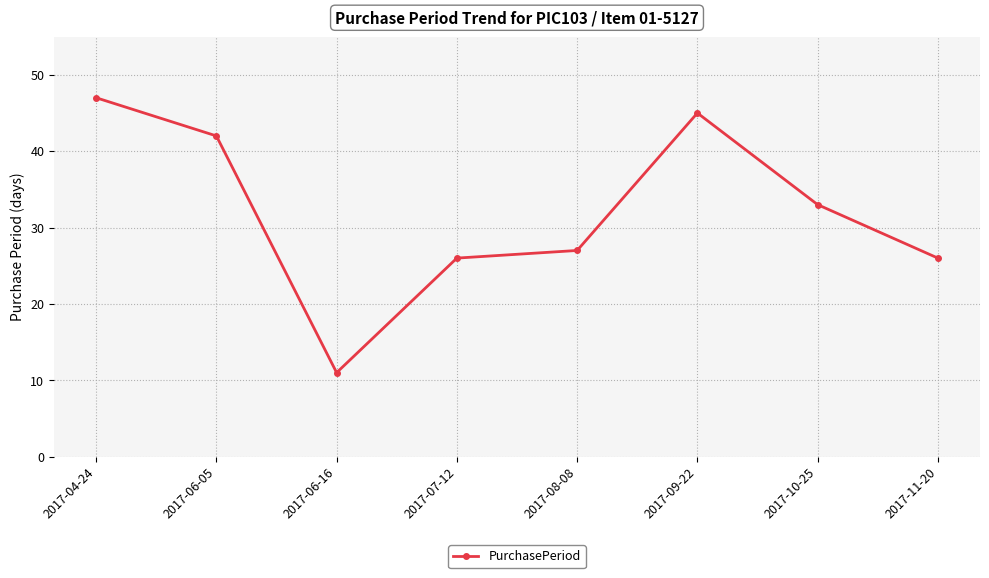

How many points are lower than both their immediate neighbors (excluding endpoints)?

1